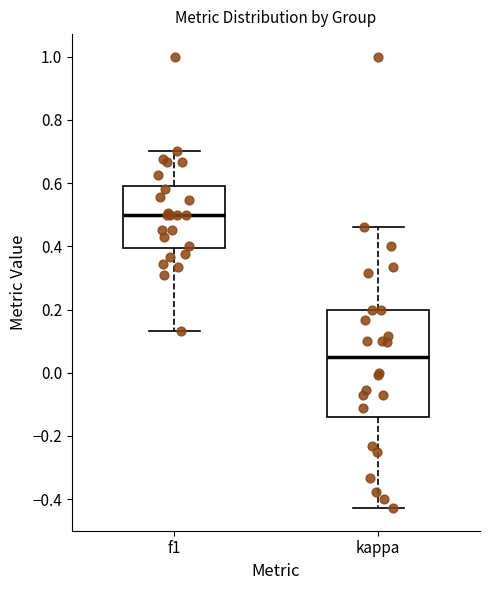

Which box's median line is the lowest?

kappa